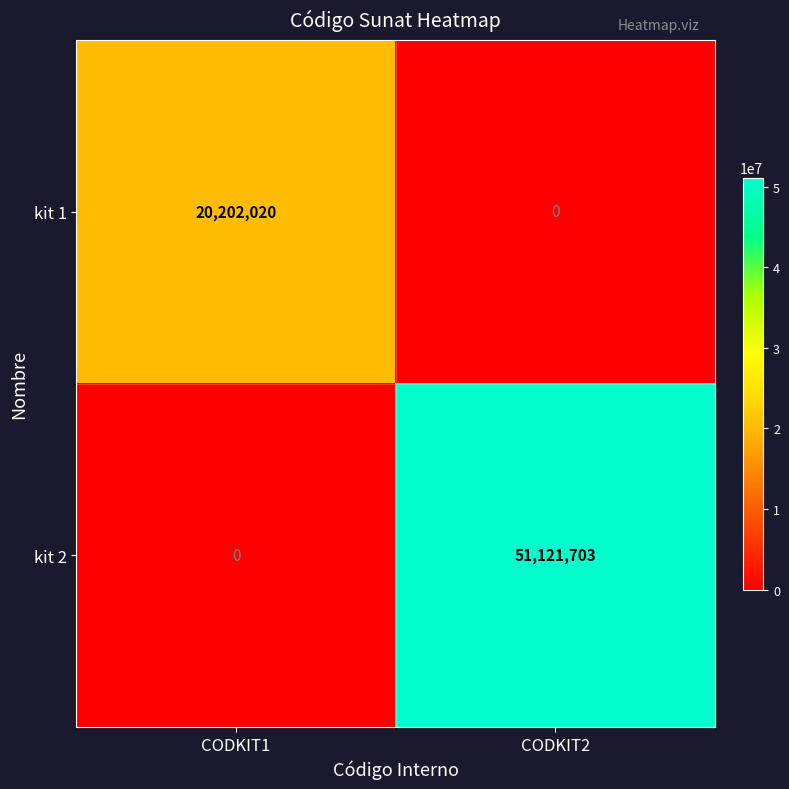

Rank the series by their maximum value, from lowest to highest.

kit 1, kit 2